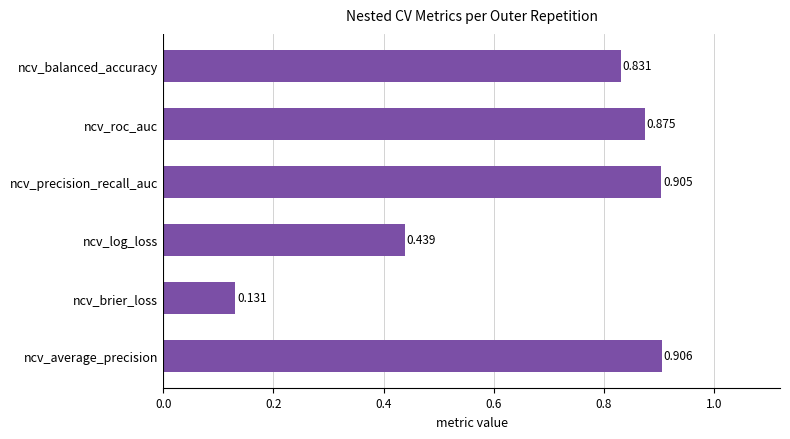

Count the number of data series in this chart.

1